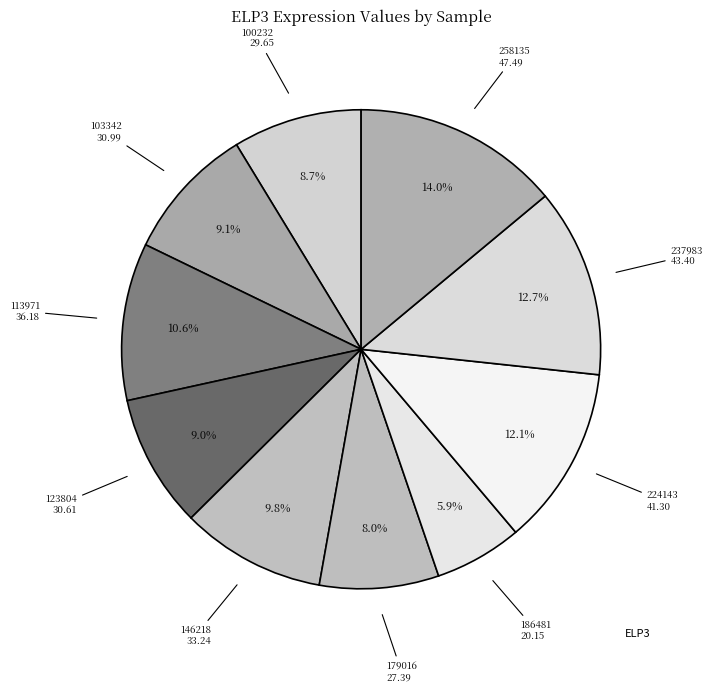

How many slices are in this pie chart?

10